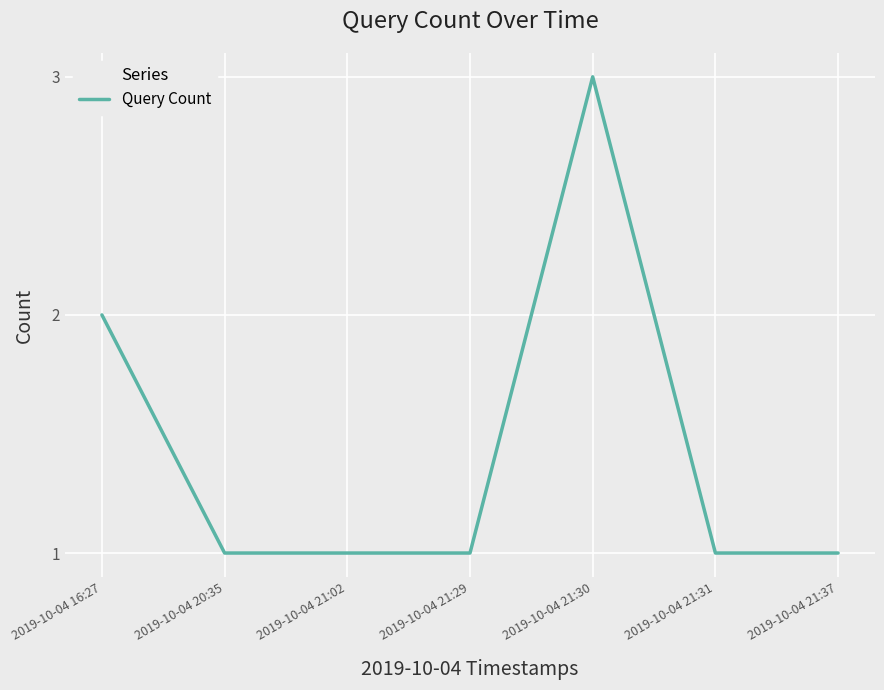

What is the sum of the values at 2019-10-04 21:02 and 2019-10-04 20:35?

2